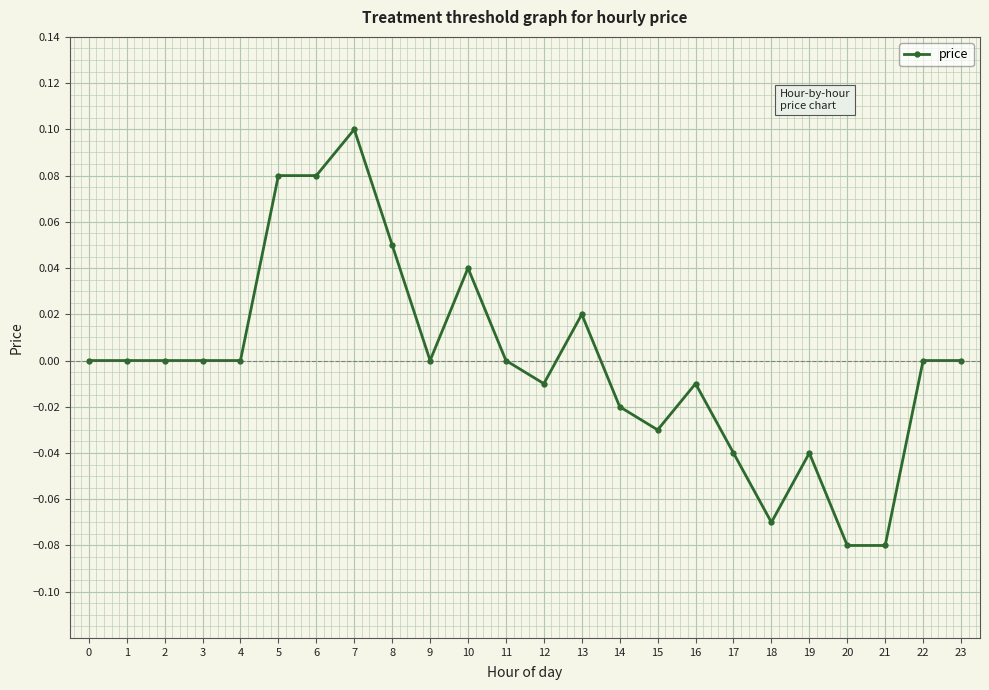

True or false: there are more than 1 points higher than both neighbors.

True